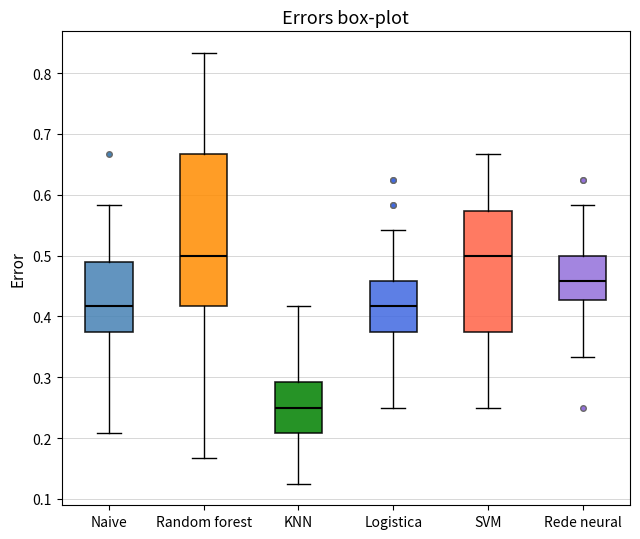

Which box has the lowest median line?

KNN